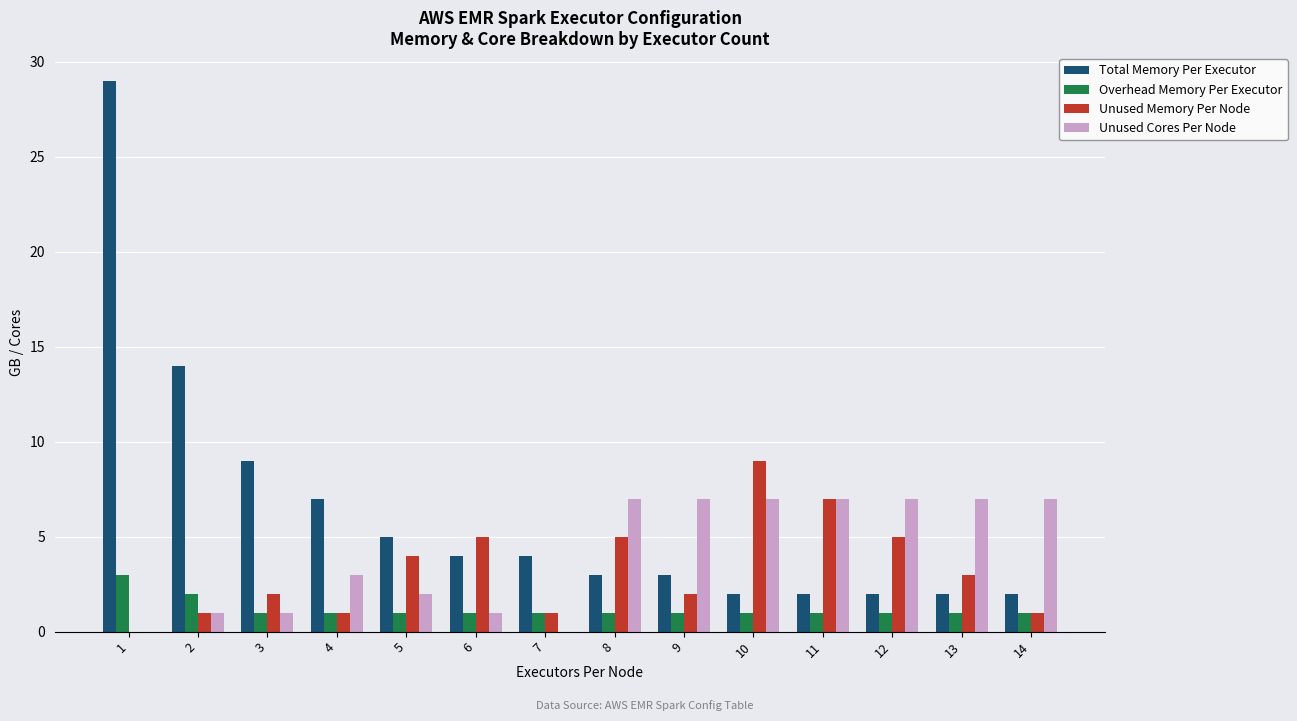

Which category has the highest value across all series?

1